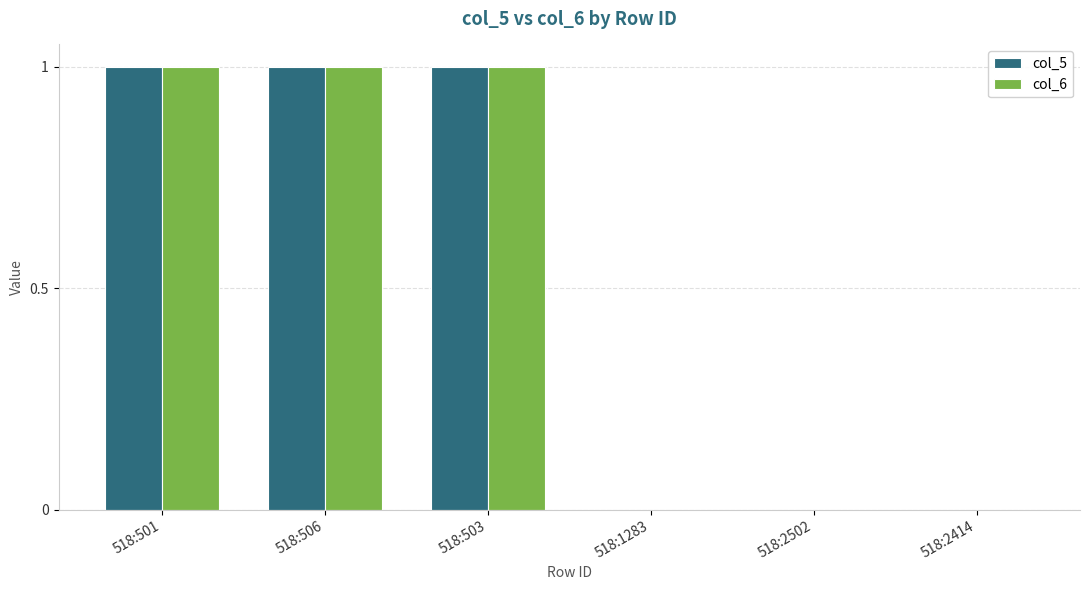

Is the value of col_6 at 518:503 greater than the value of col_5 at 518:2414?

Yes